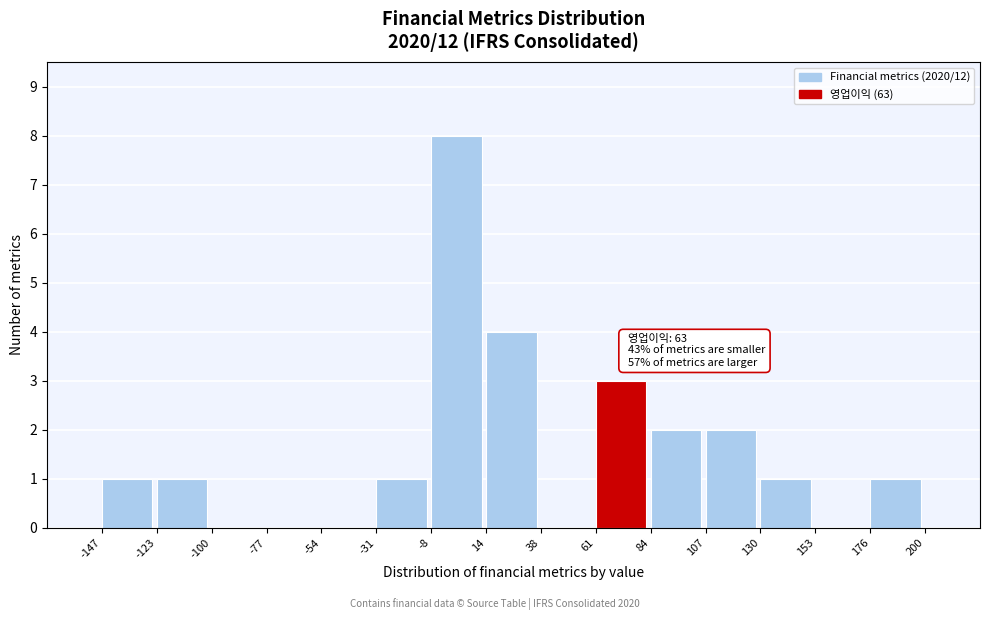

Which range on the x-axis has the tallest bar?

-8 to 14